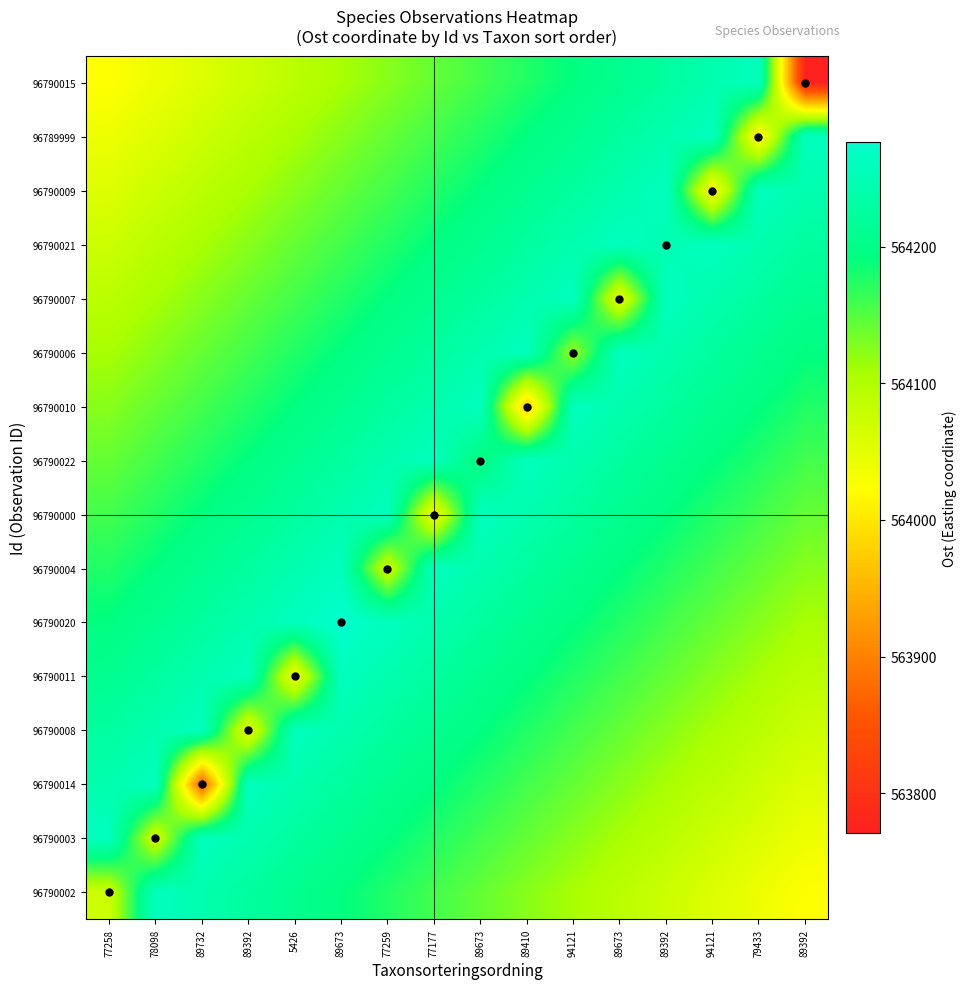

Reading right to left, what are all the values shown in this chart?

96790002: 89392=564023.7	79433=564040.5	94121=564057.4	89392=564074.2	89673=564091.1	94121=564107.9	89410=564124.8	89673=564141.7	77177=564158.5	77259=564175.4	89673=564192.2	5426=564209.1	89392=564225.9	89732=564242.8	78098=564259.6	77258=564073.2
96790003: 89392=564040.5	79433=564057.4	94121=564074.2	89392=564091.1	89673=564107.9	94121=564124.8	89410=564141.7	89673=564158.5	77177=564175.4	77259=564192.2	89673=564209.1	5426=564225.9	89392=564242.8	89732=564259.6	78098=564069.4	77258=564259.6
96790014: 89392=564057.4	79433=564074.2	94121=564091.1	89392=564107.9	89673=564124.8	94121=564141.7	89410=564158.5	89673=564175.4	77177=564192.2	77259=564209.1	89673=564225.9	5426=564242.8	89392=564259.6	89732=563859.4	78098=564259.6	77258=564242.8
96790008: 89392=564074.2	79433=564091.1	94121=564107.9	89392=564124.8	89673=564141.7	94121=564158.5	89410=564175.4	89673=564192.2	77177=564209.1	77259=564225.9	89673=564242.8	5426=564259.6	89392=564046.3	89732=564259.6	78098=564242.8	77258=564225.9
96790011: 89392=564091.1	79433=564107.9	94121=564124.8	89392=564141.7	89673=564158.5	94121=564175.4	89410=564192.2	89673=564209.1	77177=564225.9	77259=564242.8	89673=564259.6	5426=564035.5	89392=564259.6	89732=564242.8	78098=564225.9	77258=564209.1
96790020: 89392=564107.9	79433=564124.8	94121=564141.7	89392=564158.5	89673=564175.4	94121=564192.2	89410=564209.1	89673=564225.9	77177=564242.8	77259=564259.6	89673=564276.5	5426=564259.6	89392=564242.8	89732=564225.9	78098=564209.1	77258=564192.2
96790004: 89392=564124.8	79433=564141.7	94121=564158.5	89392=564175.4	89673=564192.2	94121=564209.1	89410=564225.9	89673=564242.8	77177=564259.6	77259=564073.2	89673=564259.6	5426=564242.8	89392=564225.9	89732=564209.1	78098=564192.2	77258=564175.4
96790000: 89392=564141.7	79433=564158.5	94121=564175.4	89392=564192.2	89673=564209.1	94121=564225.9	89410=564242.8	89673=564259.6	77177=564032.4	77259=564259.6	89673=564242.8	5426=564225.9	89392=564209.1	89732=564192.2	78098=564175.4	77258=564158.5
96790022: 89392=564158.5	79433=564175.4	94121=564192.2	89392=564209.1	89673=564225.9	94121=564242.8	89410=564259.6	89673=564189.6	77177=564259.6	77259=564242.8	89673=564225.9	5426=564209.1	89392=564192.2	89732=564175.4	78098=564158.5	77258=564141.7
96790010: 89392=564175.4	79433=564192.2	94121=564209.1	89392=564225.9	89673=564242.8	94121=564259.6	89410=563965.4	89673=564259.6	77177=564242.8	77259=564225.9	89673=564209.1	5426=564192.2	89392=564175.4	89732=564158.5	78098=564141.7	77258=564124.8
96790006: 89392=564192.2	79433=564209.1	94121=564225.9	89392=564242.8	89673=564259.6	94121=564113.6	89410=564259.6	89673=564242.8	77177=564225.9	77259=564209.1	89673=564192.2	5426=564175.4	89392=564158.5	89732=564141.7	78098=564124.8	77258=564107.9
96790007: 89392=564209.1	79433=564225.9	94121=564242.8	89392=564259.6	89673=564046.3	94121=564259.6	89410=564242.8	89673=564225.9	77177=564209.1	77259=564192.2	89673=564175.4	5426=564158.5	89392=564141.7	89732=564124.8	78098=564107.9	77258=564091.1
96790021: 89392=564225.9	79433=564242.8	94121=564259.6	89392=564247.9	89673=564259.6	94121=564242.8	89410=564225.9	89673=564209.1	77177=564192.2	77259=564175.4	89673=564158.5	5426=564141.7	89392=564124.8	89732=564107.9	78098=564091.1	77258=564074.2
96790009: 89392=564242.8	79433=564259.6	94121=564018.4	89392=564259.6	89673=564242.8	94121=564225.9	89410=564209.1	89673=564192.2	77177=564175.4	77259=564158.5	89673=564141.7	5426=564124.8	89392=564107.9	89732=564091.1	78098=564074.2	77258=564057.4
96789999: 89392=564259.6	79433=564008.2	94121=564259.6	89392=564242.8	89673=564225.9	94121=564209.1	89410=564192.2	89673=564175.4	77177=564158.5	77259=564141.7	89673=564124.8	5426=564107.9	89392=564091.1	89732=564074.2	78098=564057.4	77258=564040.5
96790015: 89392=563770.9	79433=564259.6	94121=564242.8	89392=564225.9	89673=564209.1	94121=564192.2	89410=564175.4	89673=564158.5	77177=564141.7	77259=564124.8	89673=564107.9	5426=564091.1	89392=564074.2	89732=564057.4	78098=564040.5	77258=564023.7